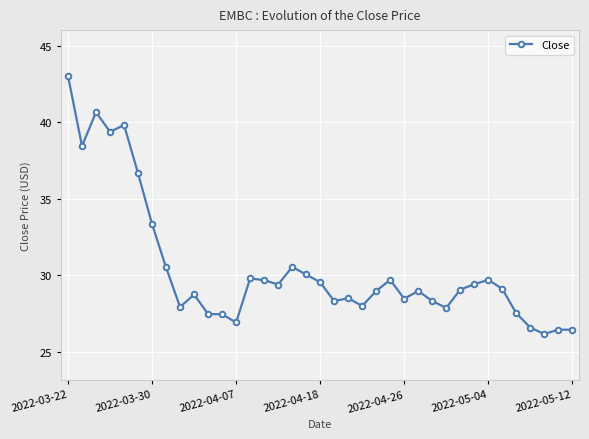

What is the value of the 10th point from the left?

28.7